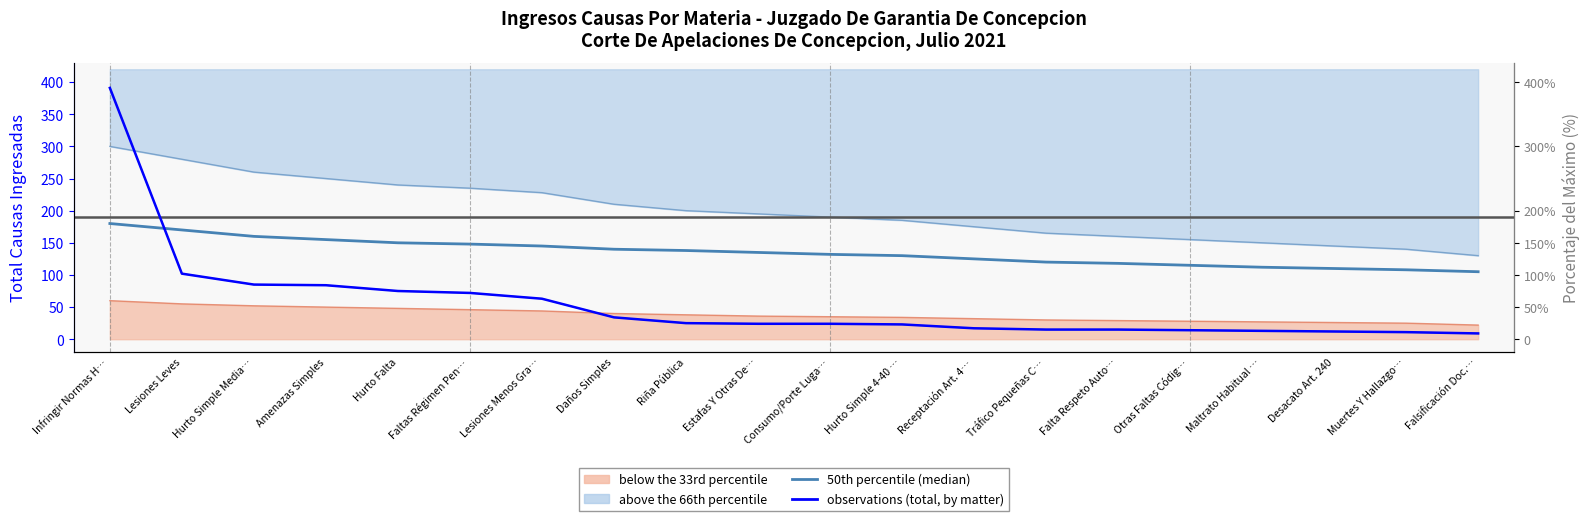

What is the highest value of the observations (total causes, by matter) series?

391